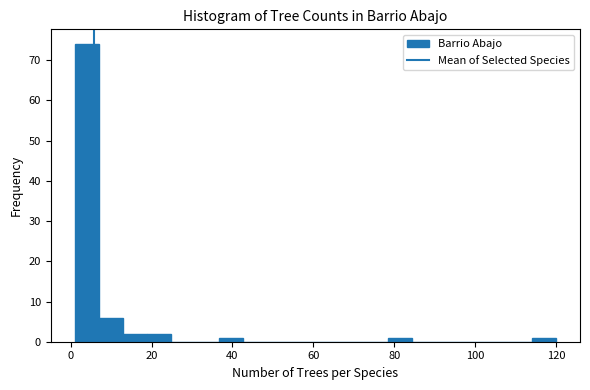

Read against the x-axis, roughly where is the centre of the tallest bar?

4